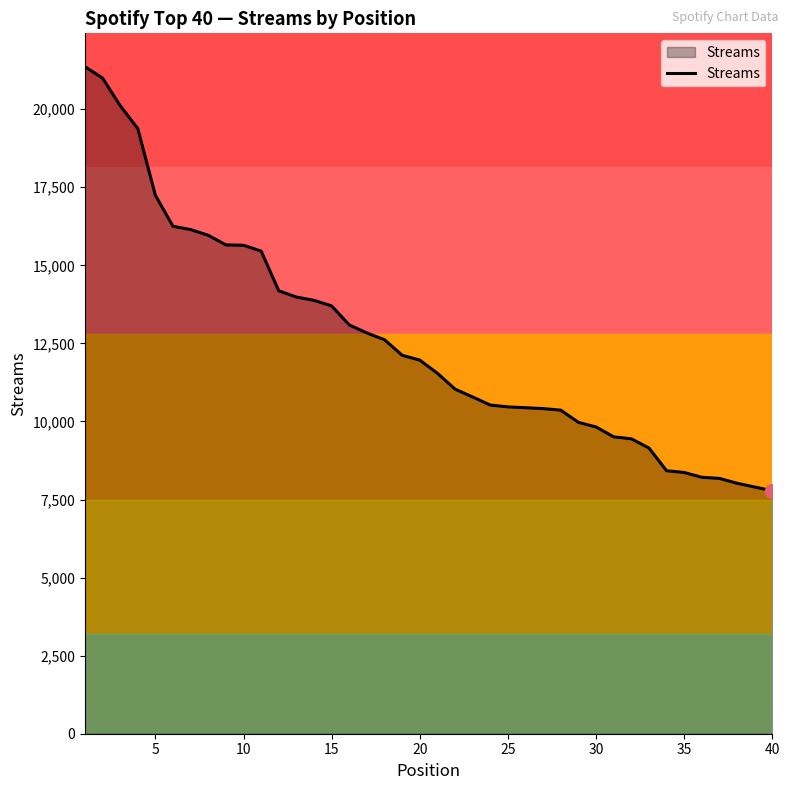

What is the greatest value displayed?

21362